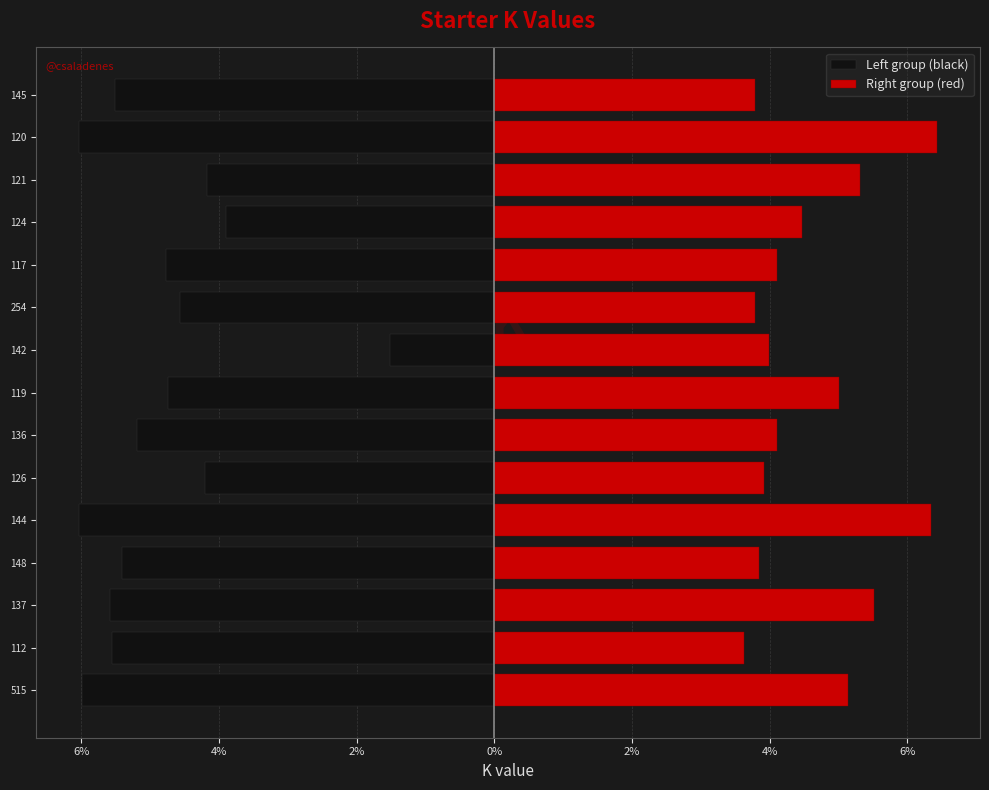

Are the bars horizontal?

Yes